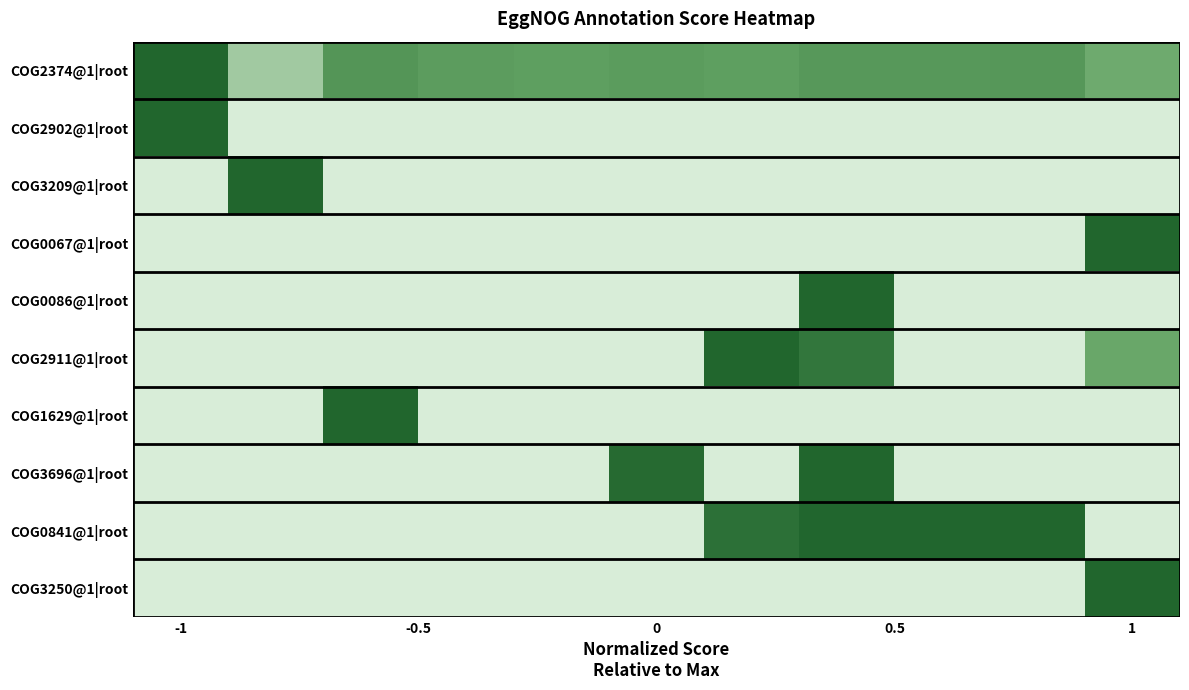

How many categories are shown in the chart?

11